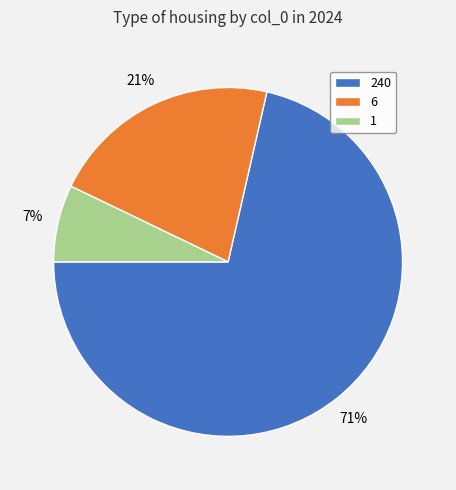

Which has a higher value, 6 or 1?

6